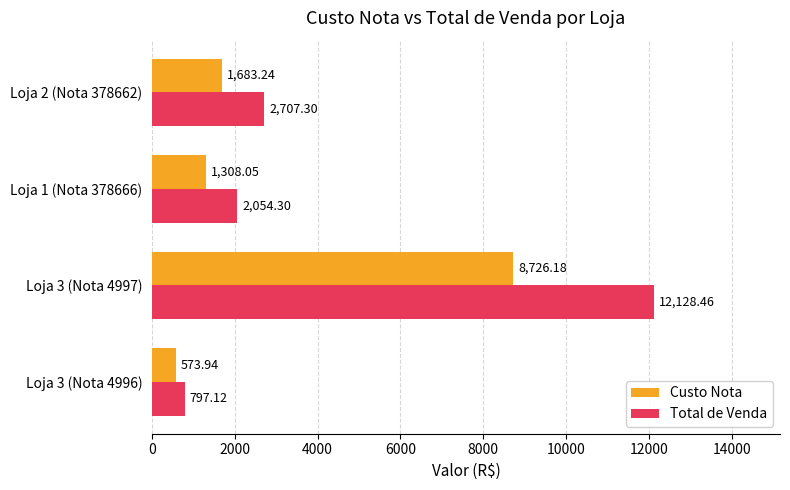

Is the value of Custo Nota at Loja 3 (Nota 4996) greater than the value of Total de Venda at Loja 3 (Nota 4996)?

No